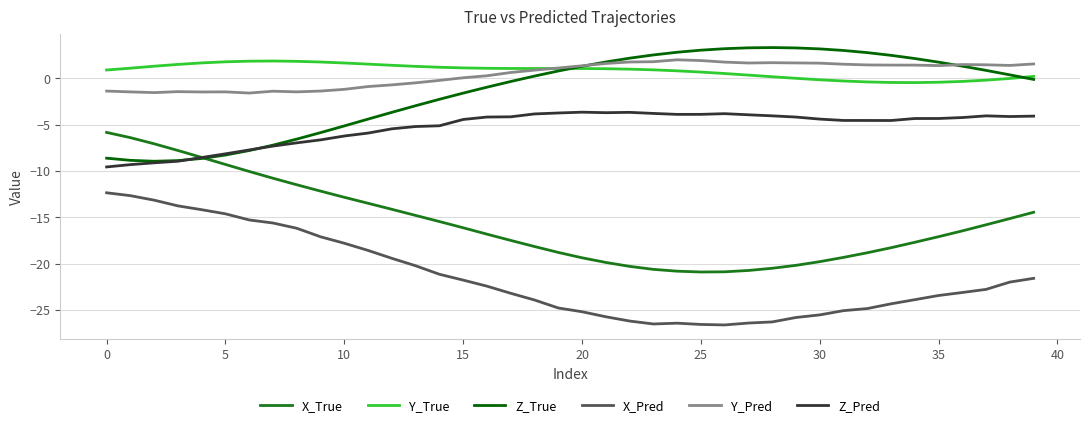

What is the maximum value for X_Pred?

-12.3